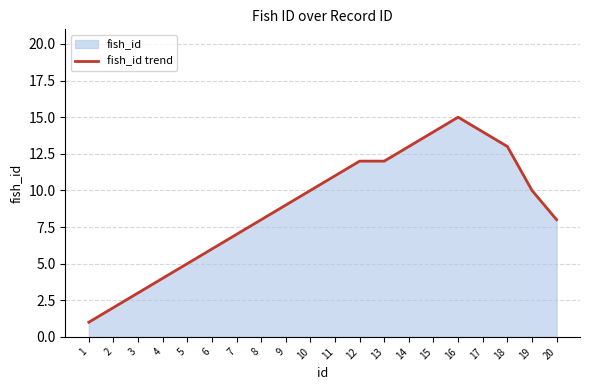

What is the ratio of the value at 3 to the value at 8?

0.4